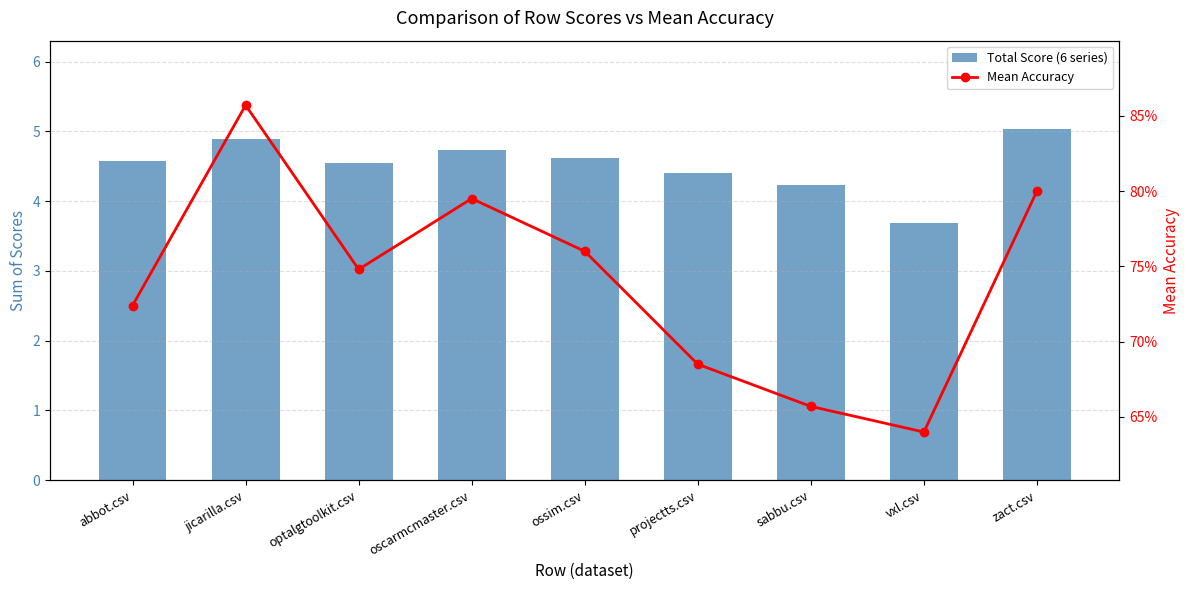

Between vxl.csv and jicarilla.csv, which is larger?

jicarilla.csv